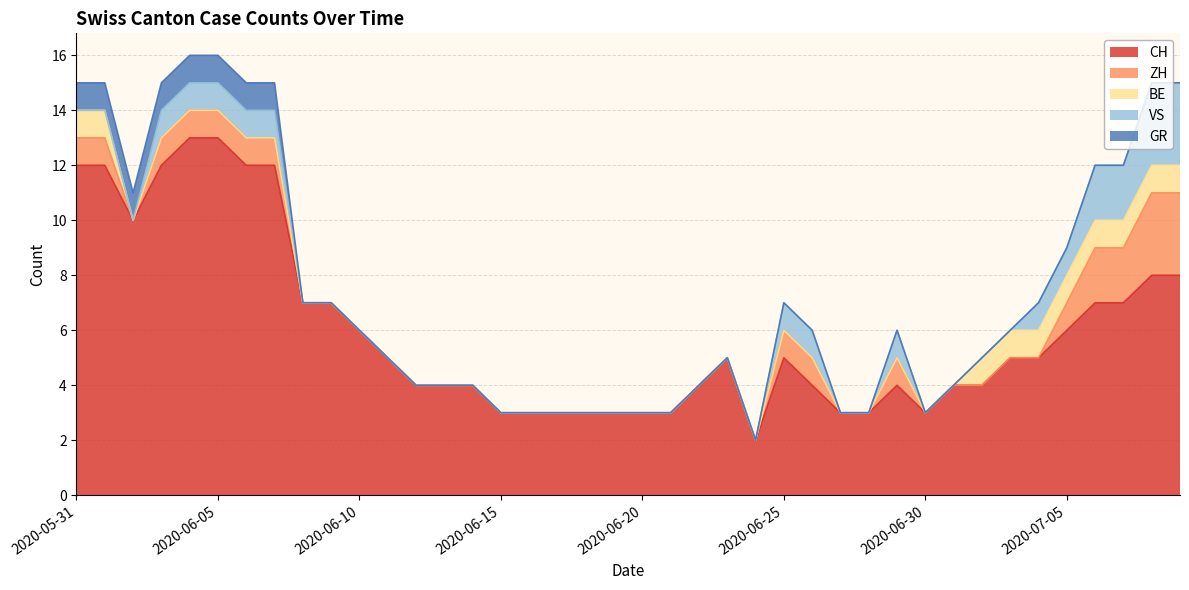

Rank the series at 2020-06-17 from highest to lowest value.

CH, ZH, BE, VS, GR